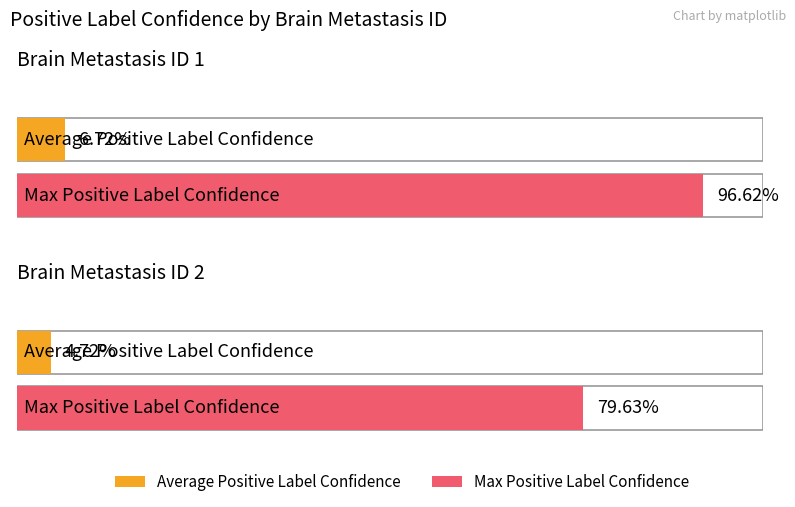

Rank the series at Brain Metastasis ID 1 from highest to lowest value.

Max Positive Label Confidence, Average Positive Label Confidence